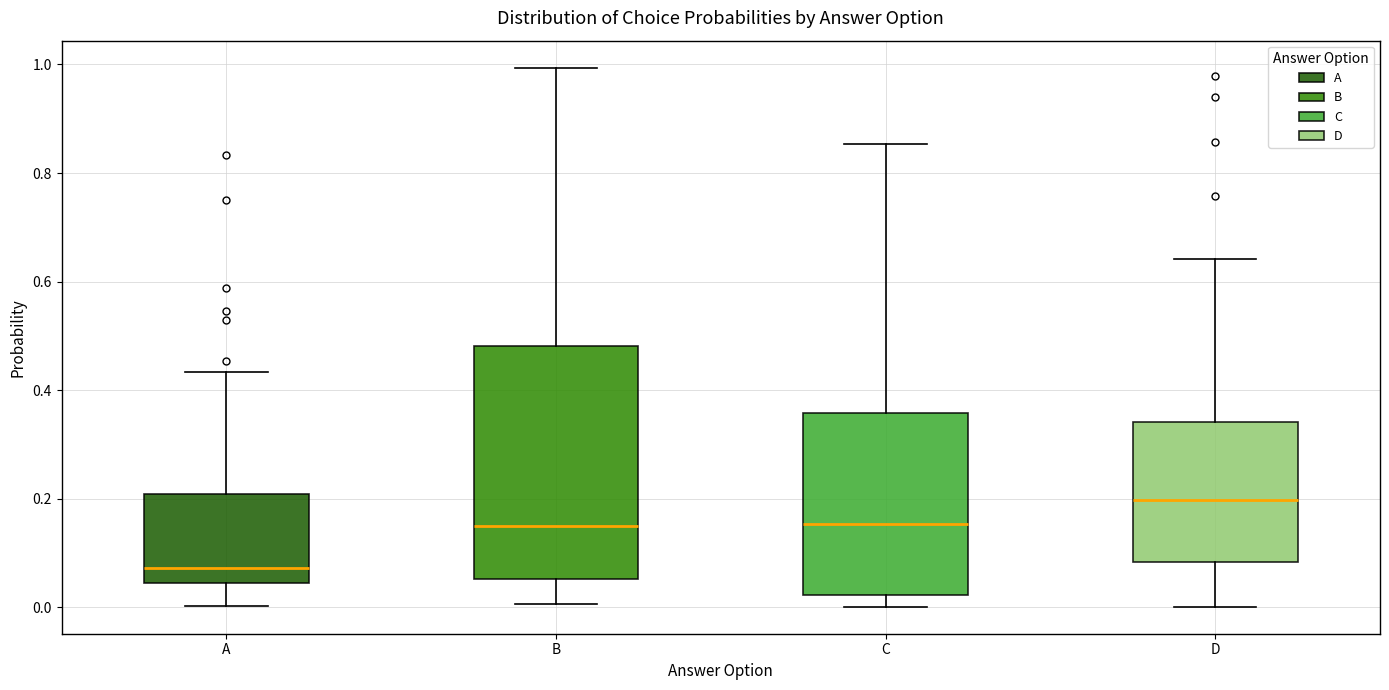

Which box has the lowest median line?

A